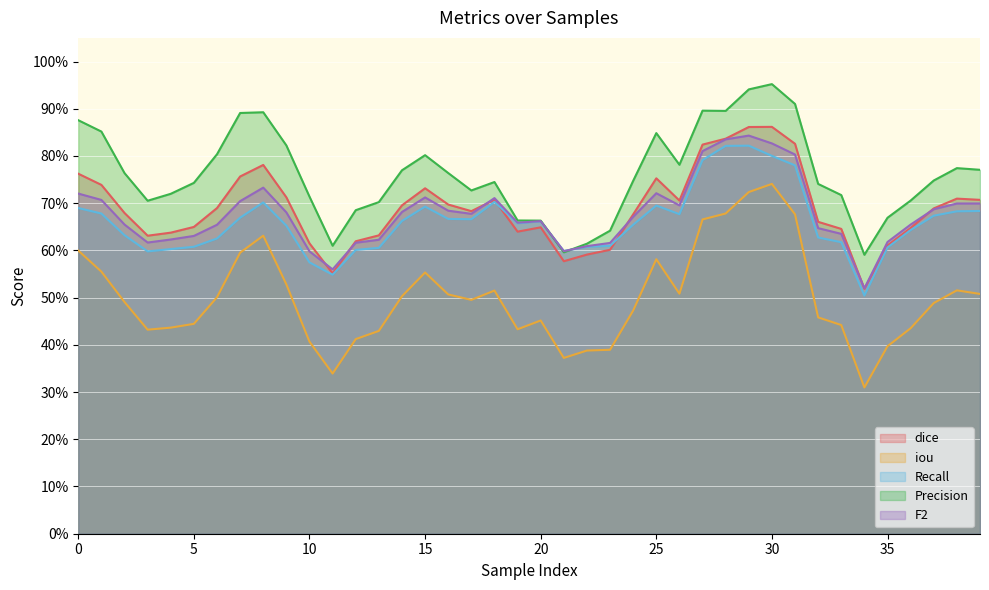

At which category is the sum across all series the highest?

29